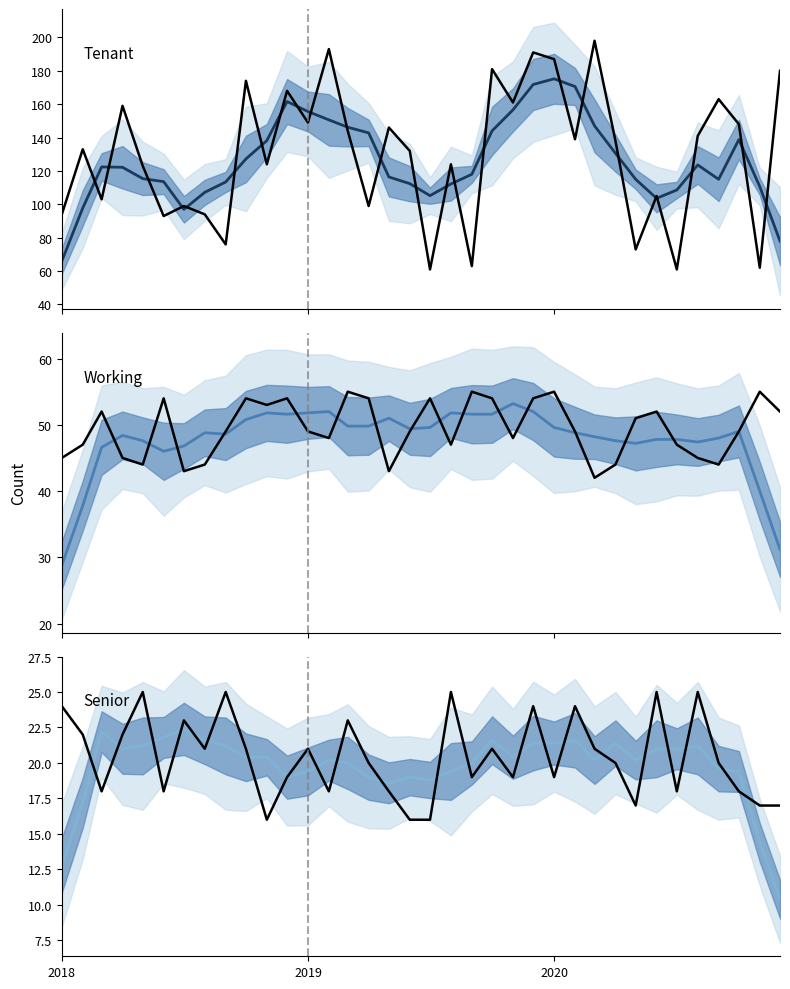

Reading left to right, transcribe all the data shown in this chart.

Tenant projected: 66.0	97.8	122.4	122.2	115.4	113.6	97.0	107.2	113.4	127.2	138.2	161.6	155.6	150.6	146.2	142.8	116.4	112.4	105.2	112.2	118.0	144.0	156.6	171.8	175.2	170.6	147.0	130.6	115.0	103.6	108.6	123.6	115.0	138.8	110.6	78.0
Tenant observed: 94.0	133.0	103.0	159.0	123.0	93.0	99.0	94.0	76.0	174.0	124.0	168.0	149.0	193.0	144.0	99.0	146.0	132.0	61.0	124.0	63.0	181.0	161.0	191.0	187.0	139.0	198.0	138.0	73.0	105.0	61.0	141.0	163.0	148.0	62.0	180.0
Working projected: 28.8	37.8	46.6	48.4	47.6	46.0	46.8	48.8	48.6	50.8	51.8	51.6	51.8	52.0	49.8	49.8	51.0	49.4	49.6	51.8	51.6	51.6	53.2	52.0	49.6	48.8	48.2	47.6	47.2	47.8	47.8	47.4	48.0	49.0	40.0	31.2
Working observed: 45.0	47.0	52.0	45.0	44.0	54.0	43.0	44.0	49.0	54.0	53.0	54.0	49.0	48.0	55.0	54.0	43.0	49.0	54.0	47.0	55.0	54.0	48.0	54.0	55.0	49.0	42.0	44.0	51.0	52.0	47.0	45.0	44.0	49.0	55.0	52.0
Senior projected: 12.8	17.2	22.2	21.0	21.2	21.8	22.4	21.6	21.2	20.4	20.4	19.0	19.4	20.2	20.0	19.0	18.6	19.0	18.8	19.4	20.0	21.6	20.4	21.4	21.4	21.6	20.2	21.4	20.2	21.0	21.0	21.2	19.6	19.4	14.4	10.4
Senior observed: 24.0	22.0	18.0	22.0	25.0	18.0	23.0	21.0	25.0	21.0	16.0	19.0	21.0	18.0	23.0	20.0	18.0	16.0	16.0	25.0	19.0	21.0	19.0	24.0	19.0	24.0	21.0	20.0	17.0	25.0	18.0	25.0	20.0	18.0	17.0	17.0